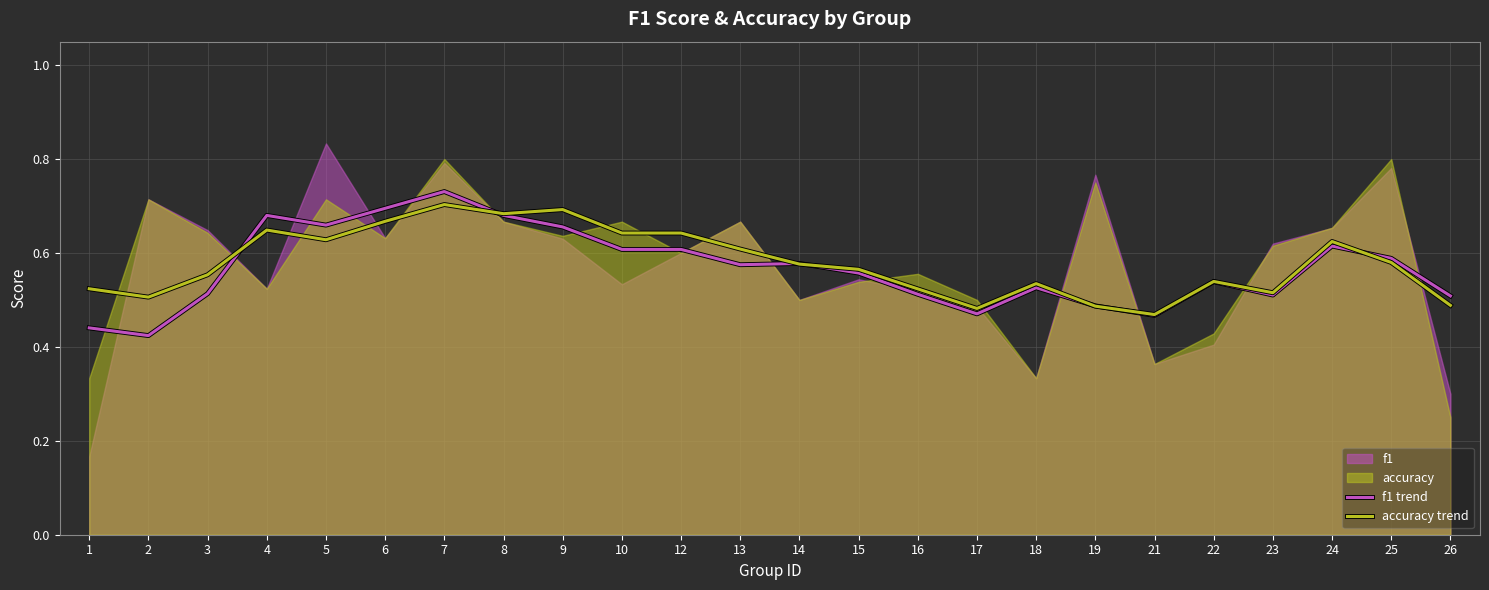

What is the difference between the maximum and second lowest values in the f1 trend series?

0.3